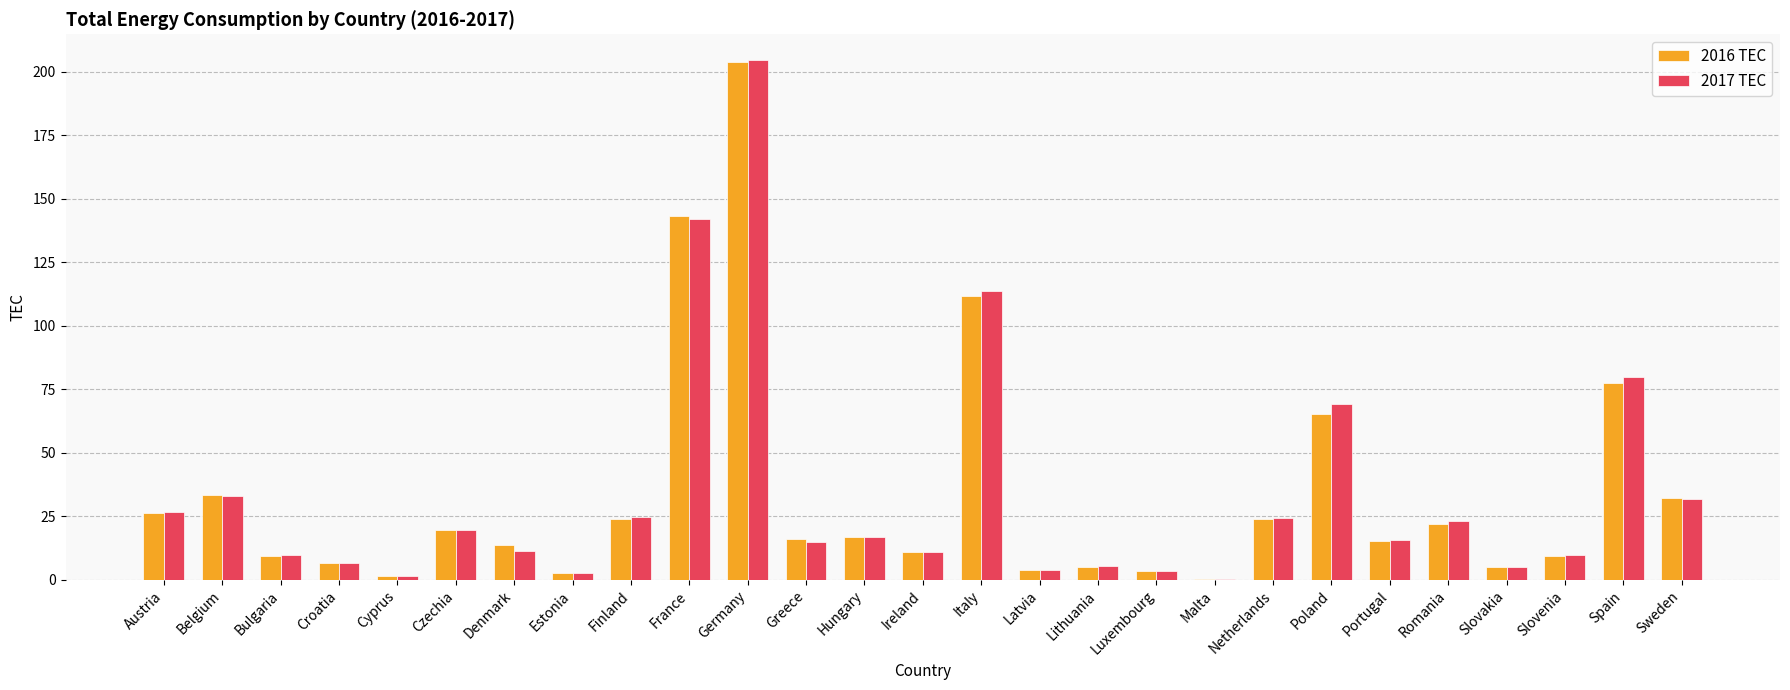

The 2017 TEC series shows 31.8 at Sweden. True or false?

True